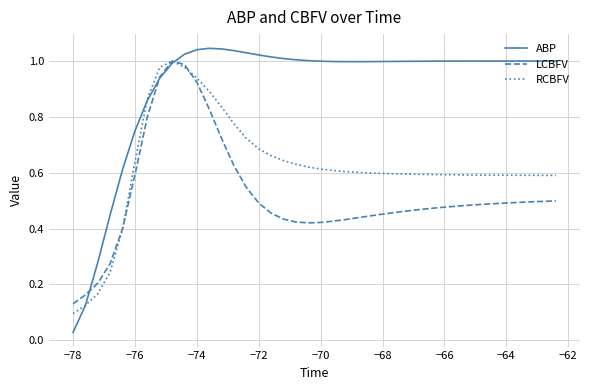

Which series has the largest total across all categories?

ABP